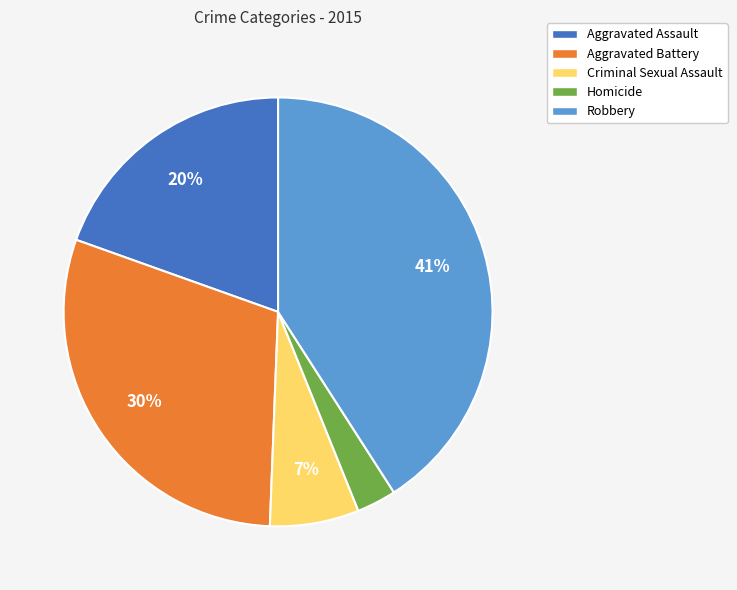

Rank the categories by value from lowest to highest.

Homicide, Criminal Sexual Assault, Aggravated Assault, Aggravated Battery, Robbery